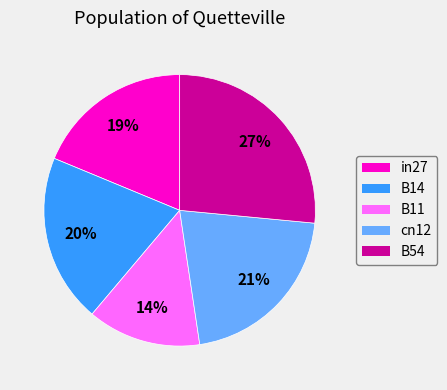

True or false: B11 accounts for 1% of the total.

False